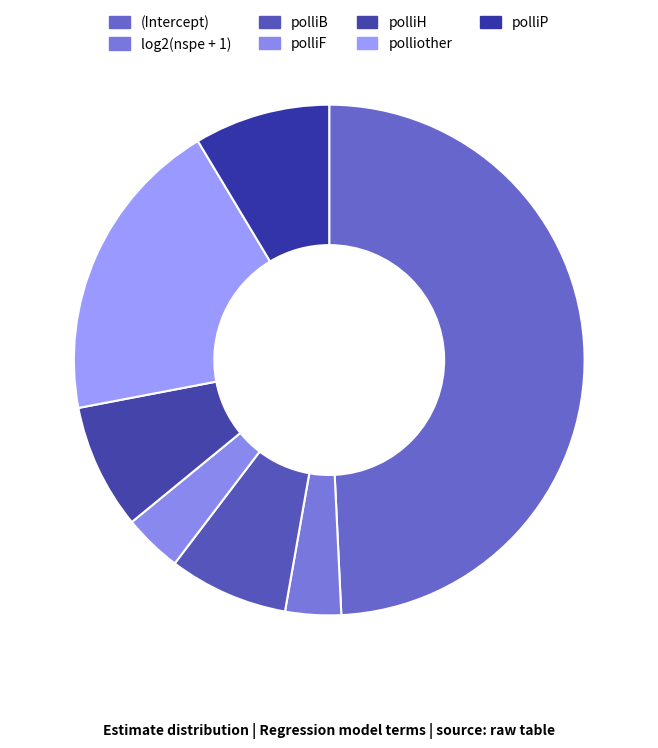

How many segments does this pie chart have?

7